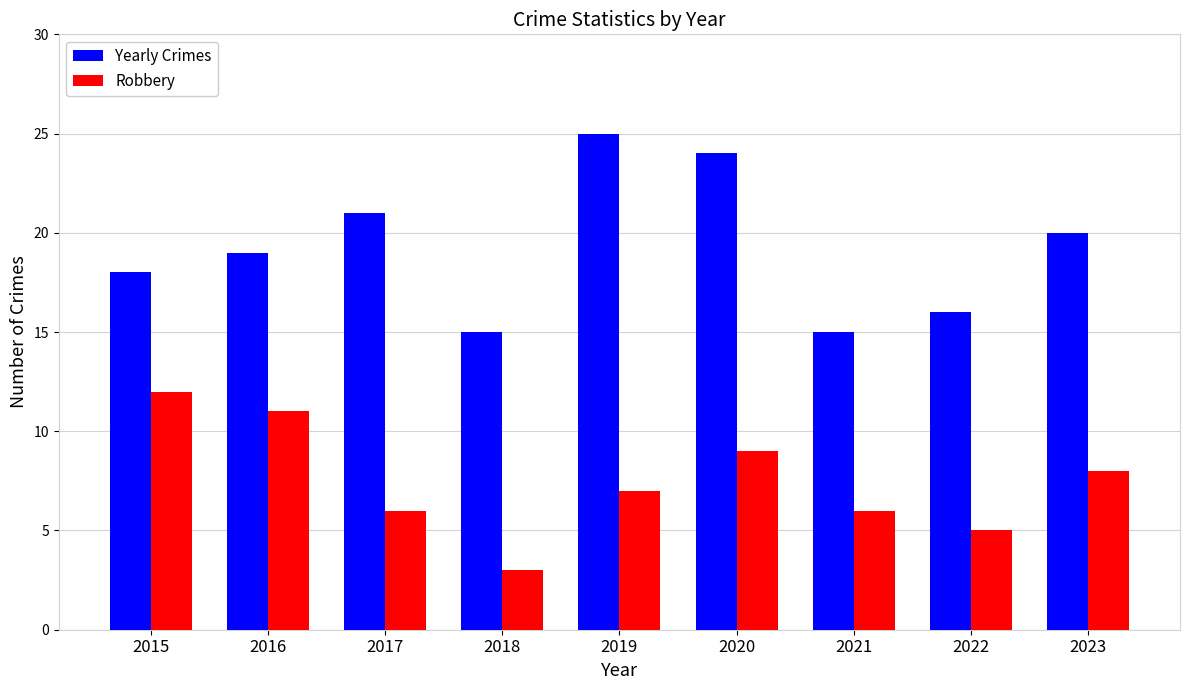

Are the bars grouped side by side (vs. stacked)?

Yes